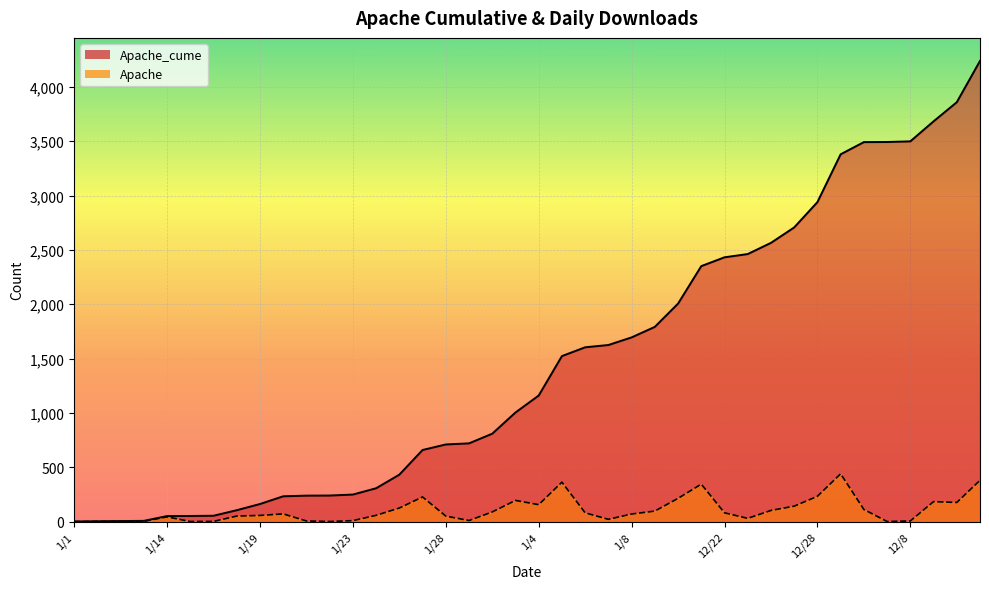

Which label corresponds to the smallest value in the chart?

1/1